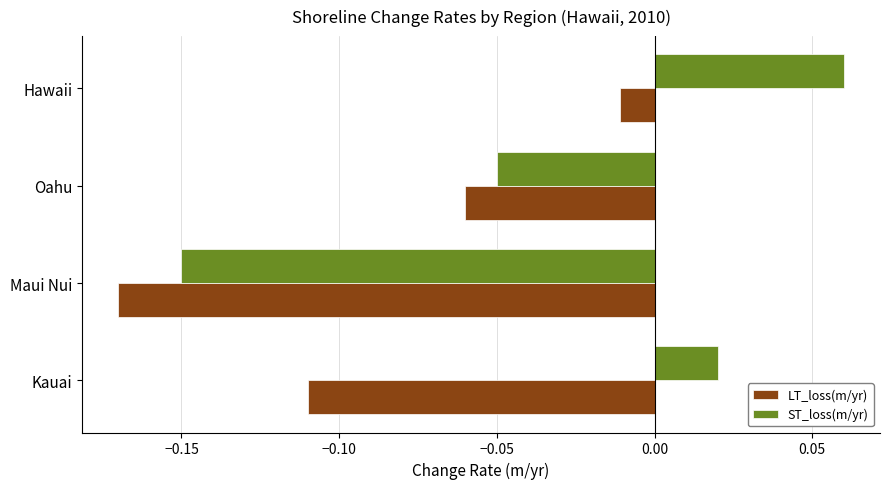

Count the number of data series in this chart.

2